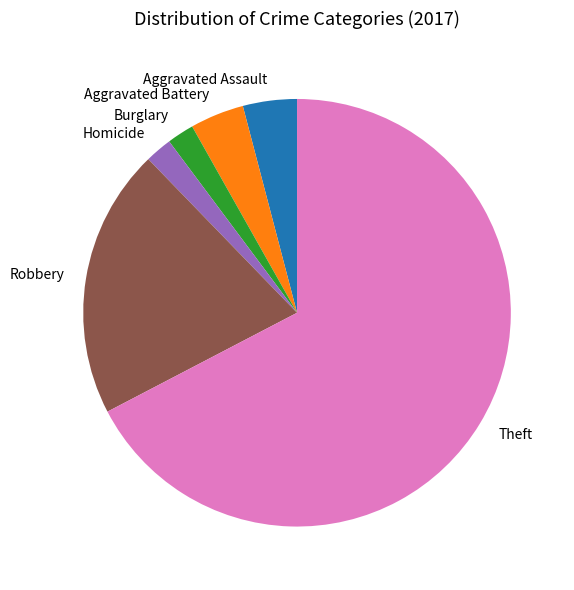

Do Homicide and Robbery together represent more than half of the pie?

No